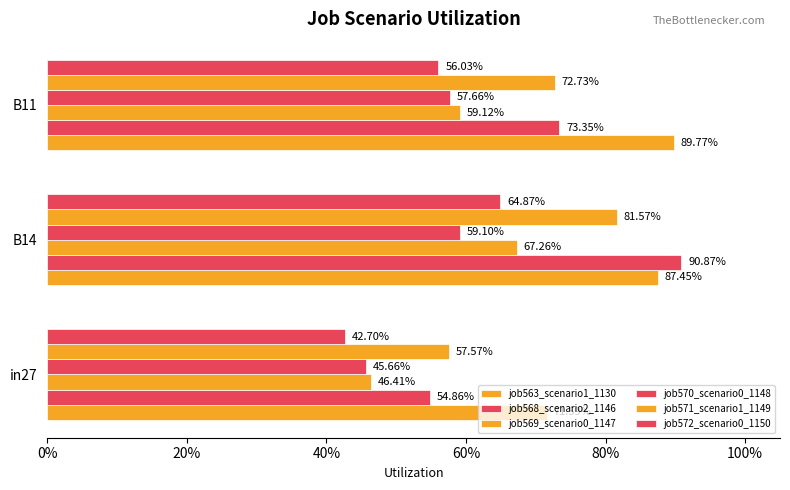

Which series has the largest total across all categories?

job563_scenario1_1130